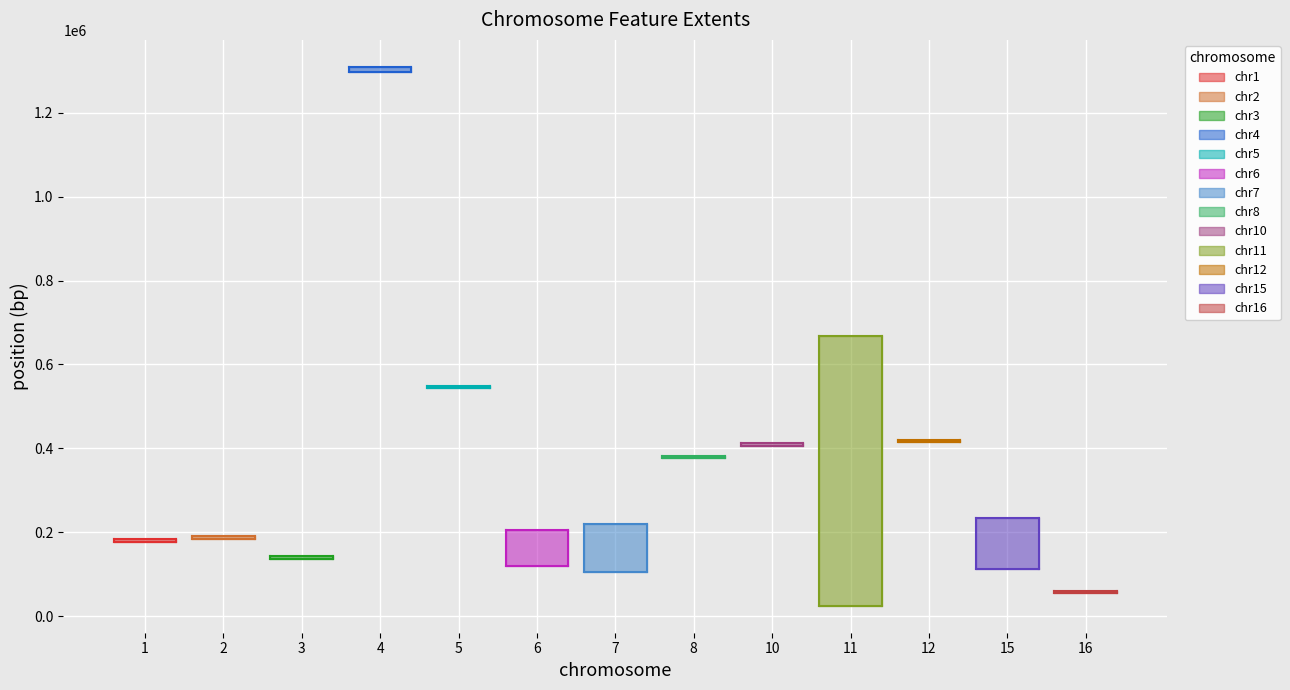

At which category is the sum across all series the highest?

4